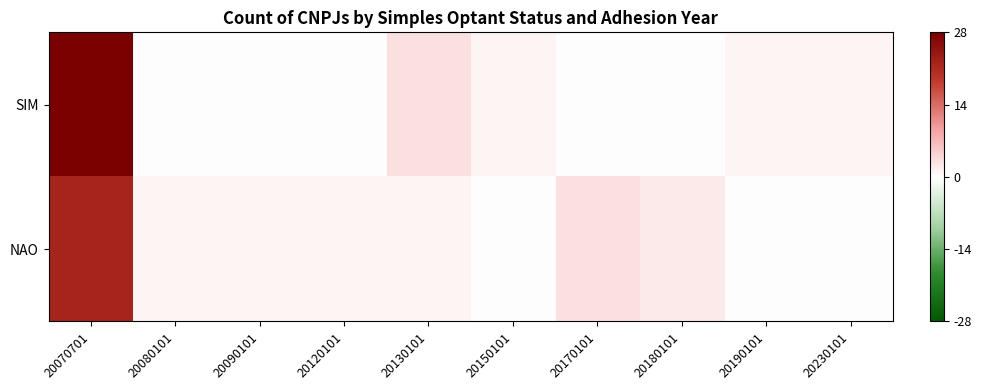

Which series has the widest spread of values?

SIM